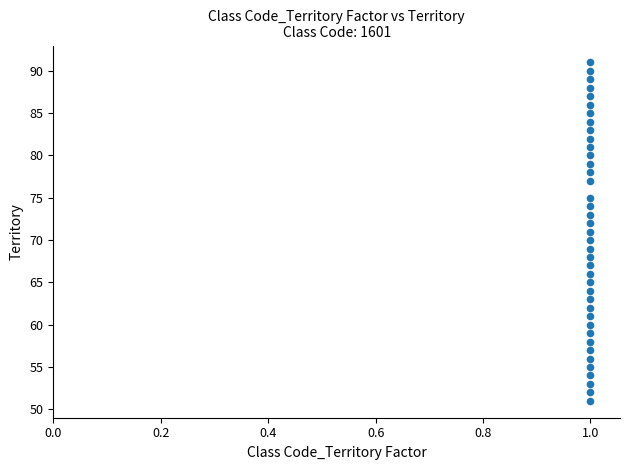

What is the range of Y values (max minus min)?

40